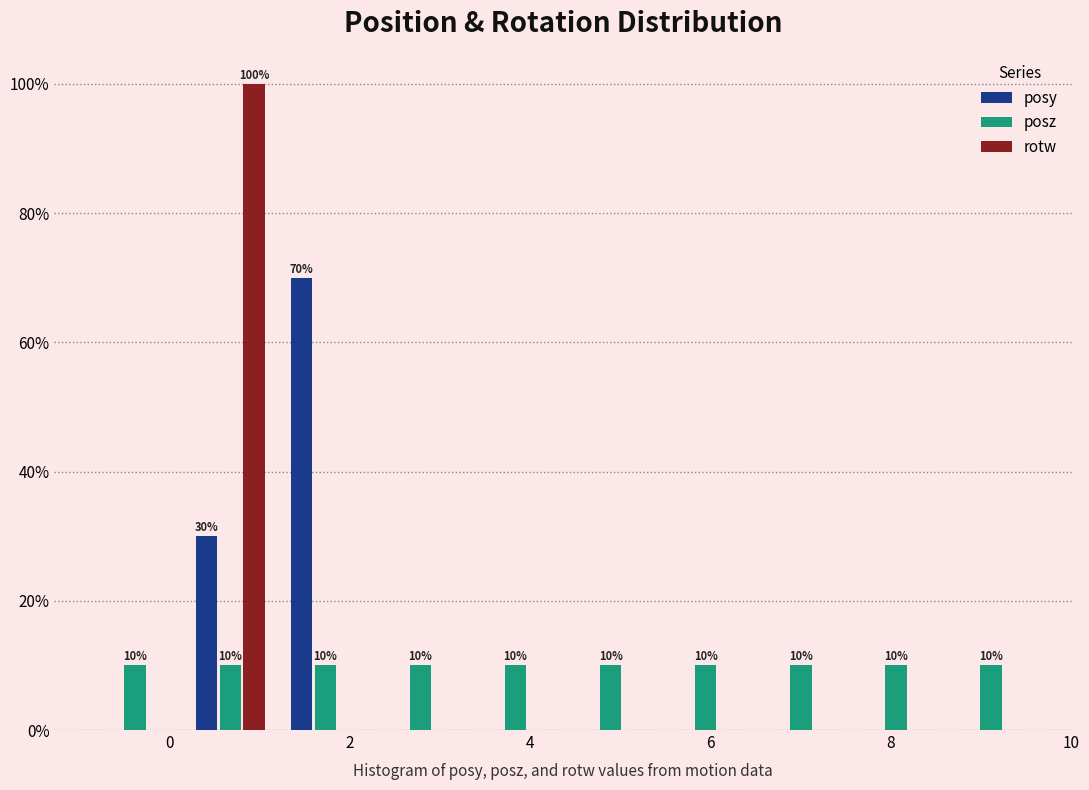

In the rotw series, which range on the x-axis has the tallest bar?

0.2 to 1.2